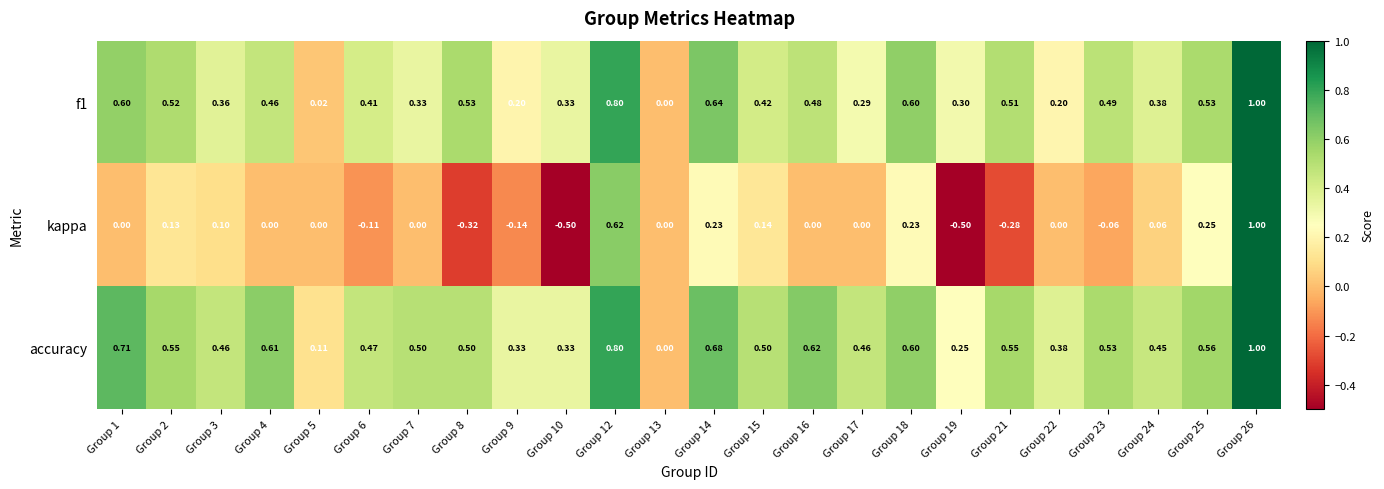

Between Group 1 and Group 5, which series saw the biggest shift?

accuracy